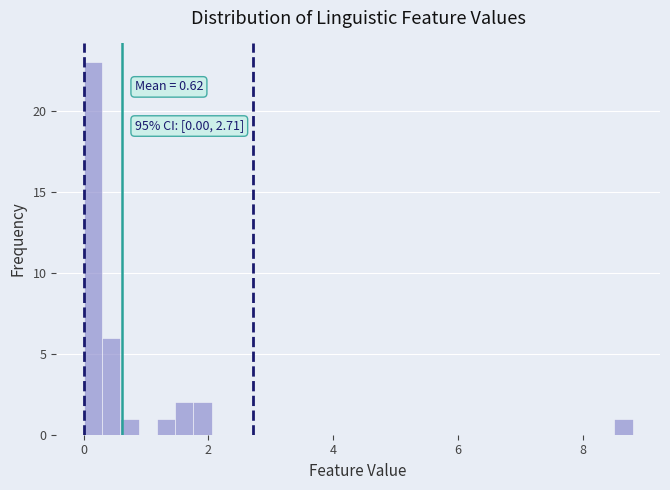

Around what value on the x-axis is the tallest bar? Give the approximate position of its centre, as read against the axis.

0.2